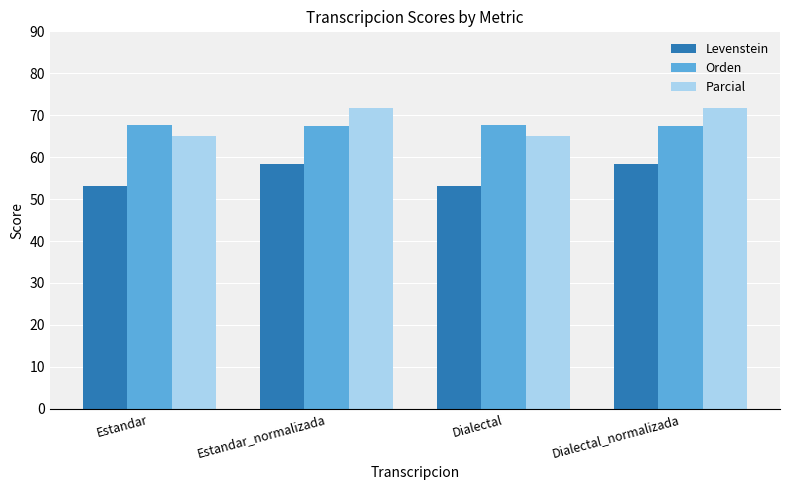

What are all the series names shown in the legend?

Levenstein, Orden, Parcial